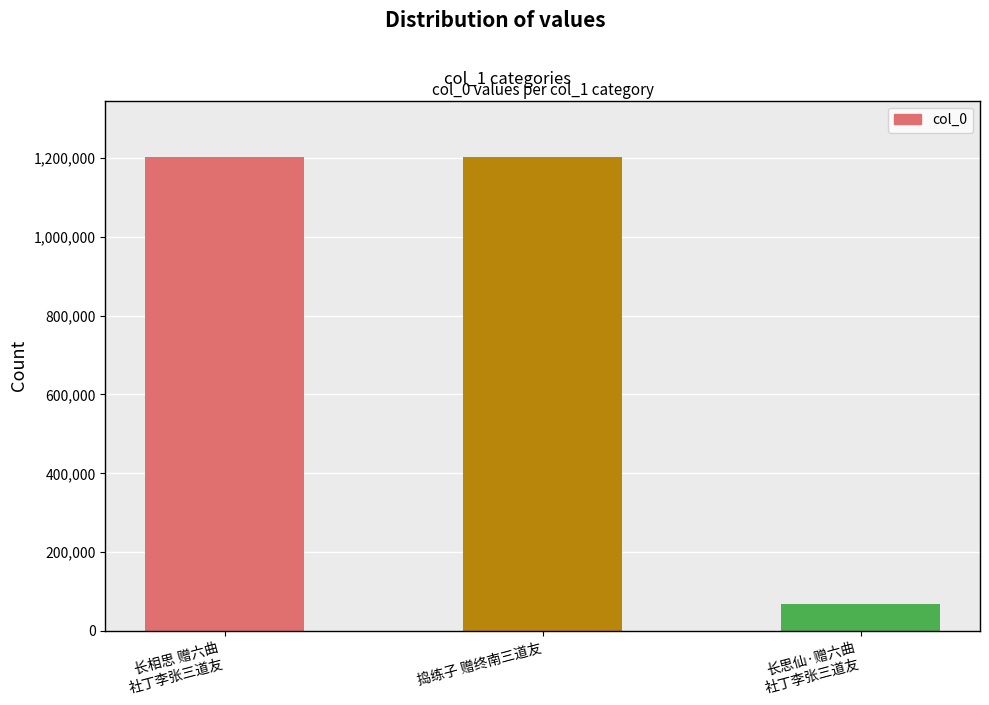

What is the minimum value shown in the chart?

68355